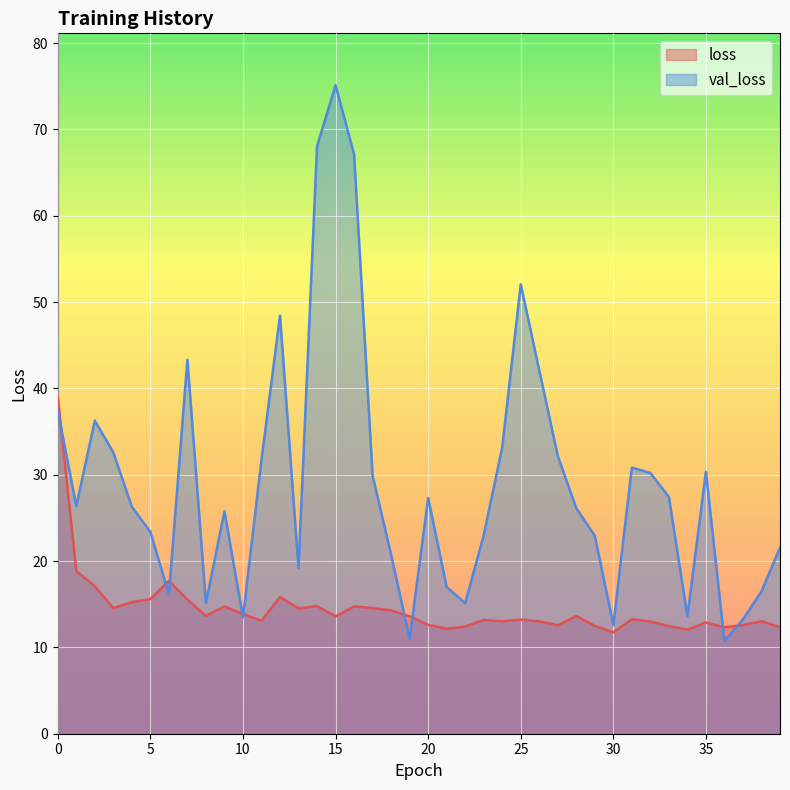

At which category does loss reach its first local peak?

6